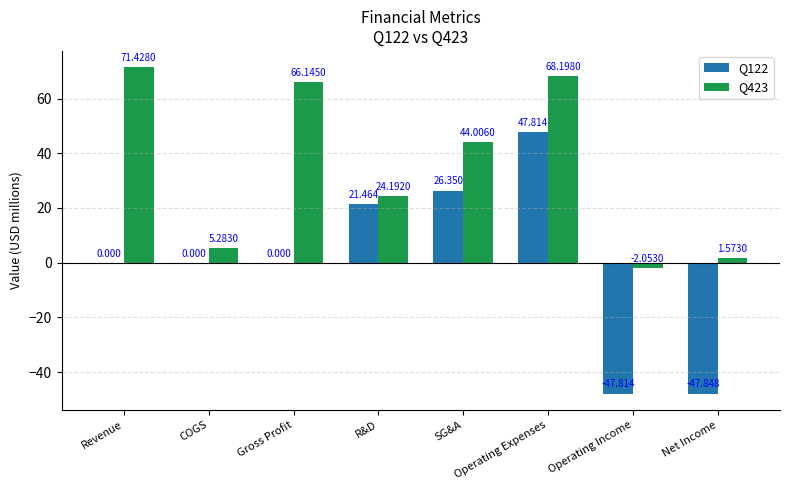

Where is Q423 nearest to the value 34?

R&D